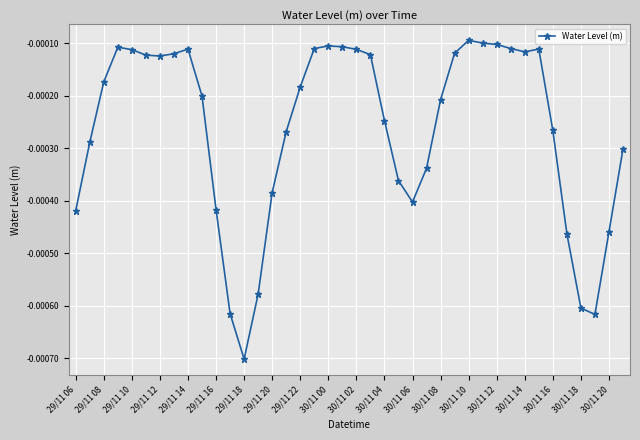

True or false: the data has more than 2 interior local peaks.

True